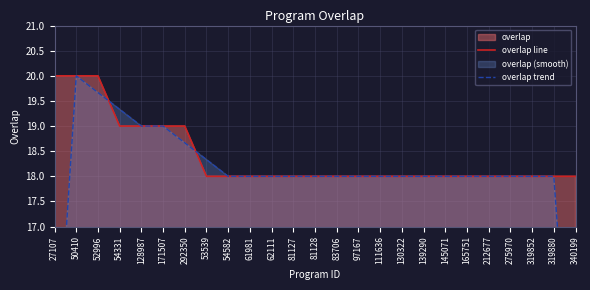

What is the minimum value for overlap line?

18